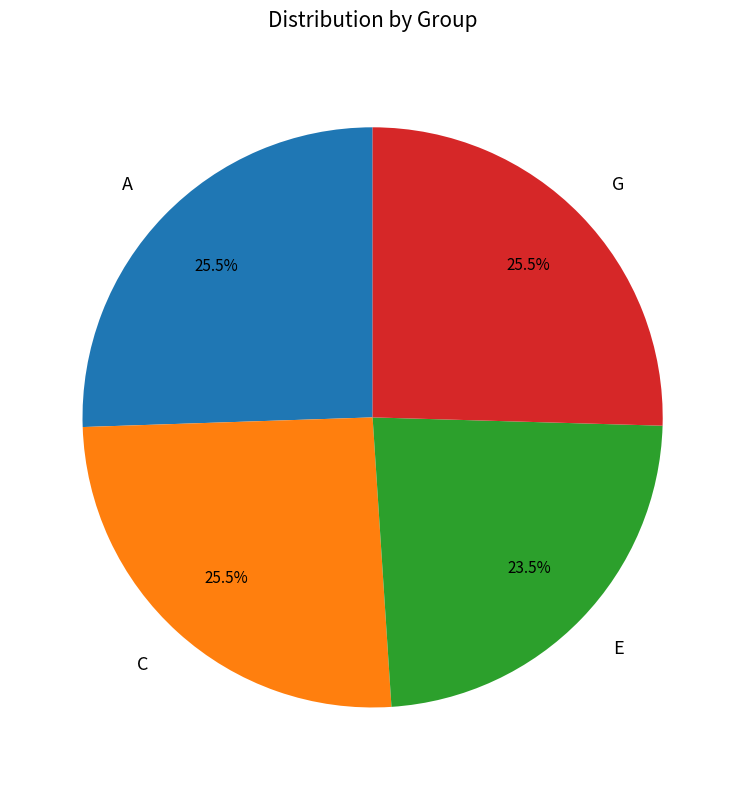

Is the sum of C and A greater than half?

Yes